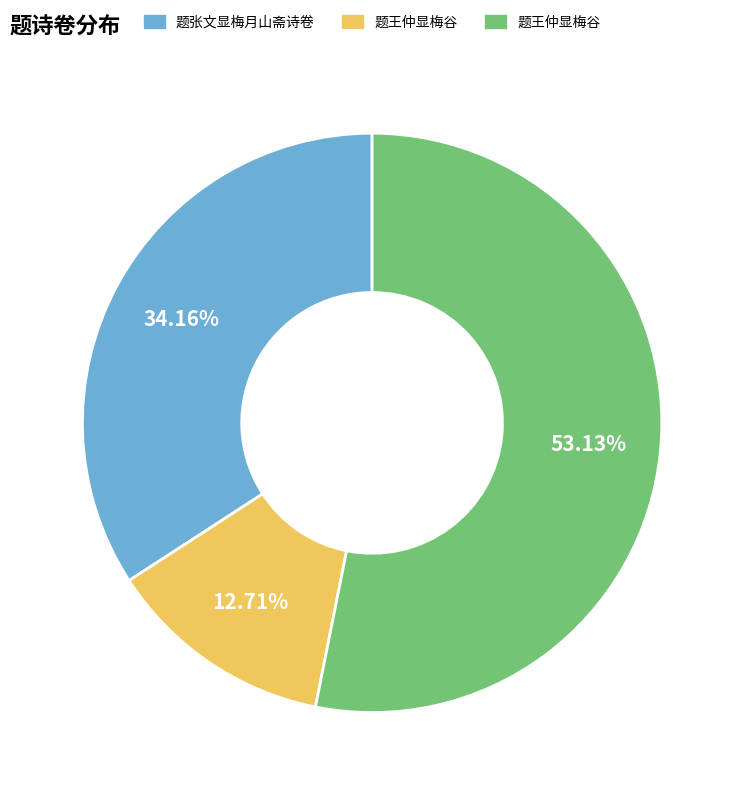

How many segments does this pie chart have?

3